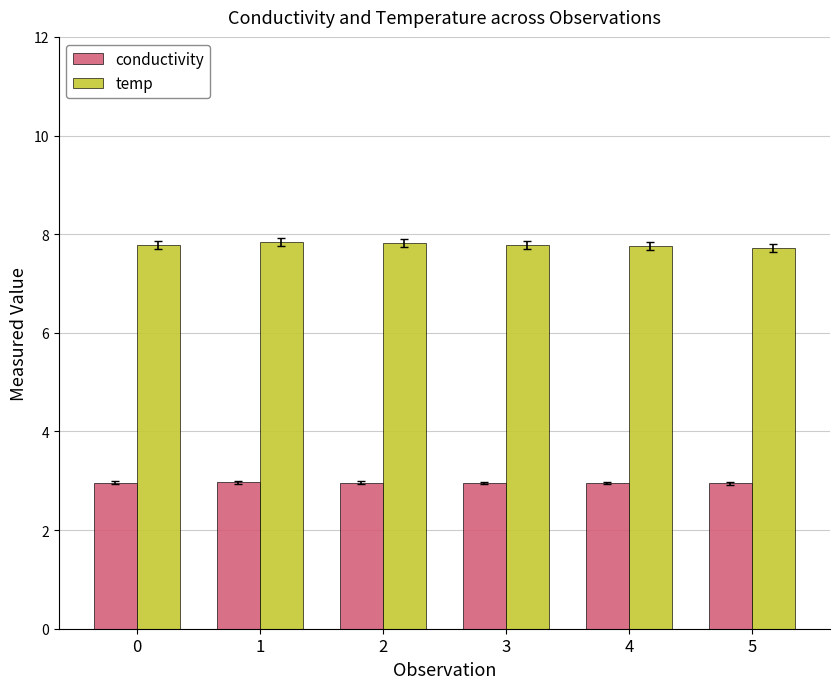

How many temp values are between 7 and 8?

6